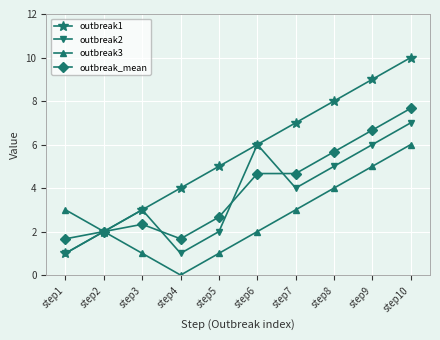

What is the approximate value of outbreak3 at step6?

2.0